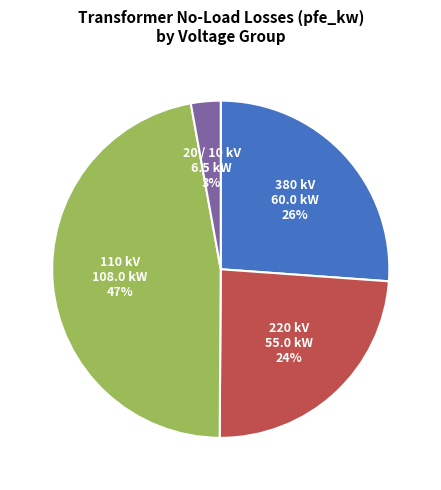

Is there any slice that represents more than half of the pie?

No